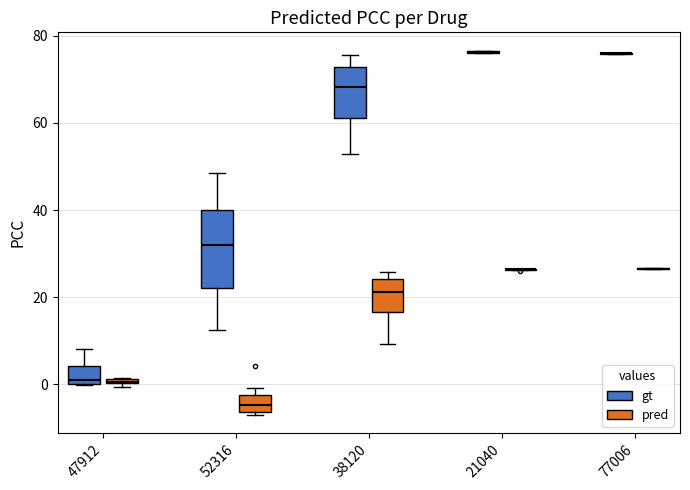

Which box is the tallest, from its lower edge to its upper edge?

52316 (gt)